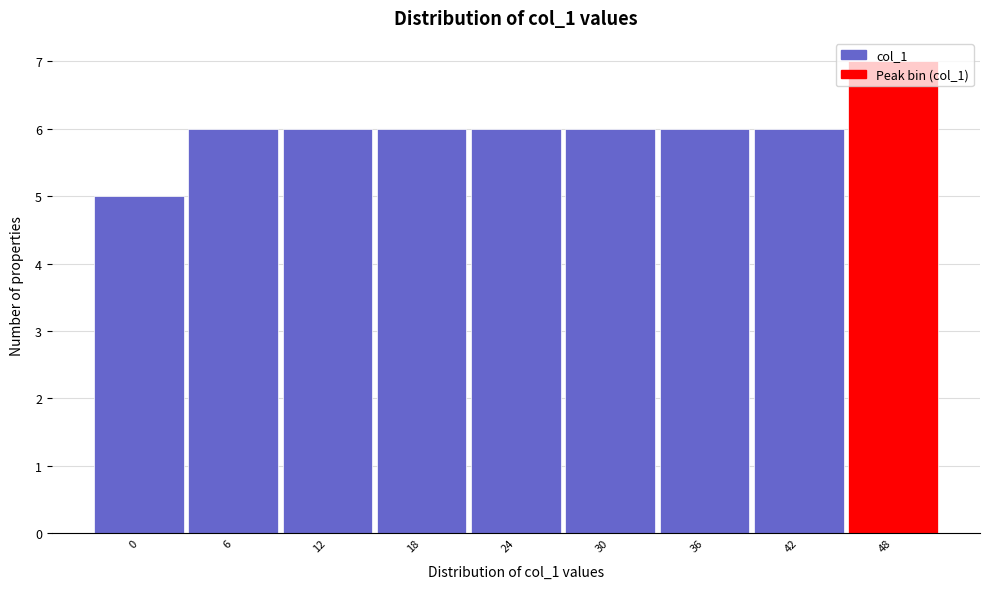

What is the greatest value displayed?

7